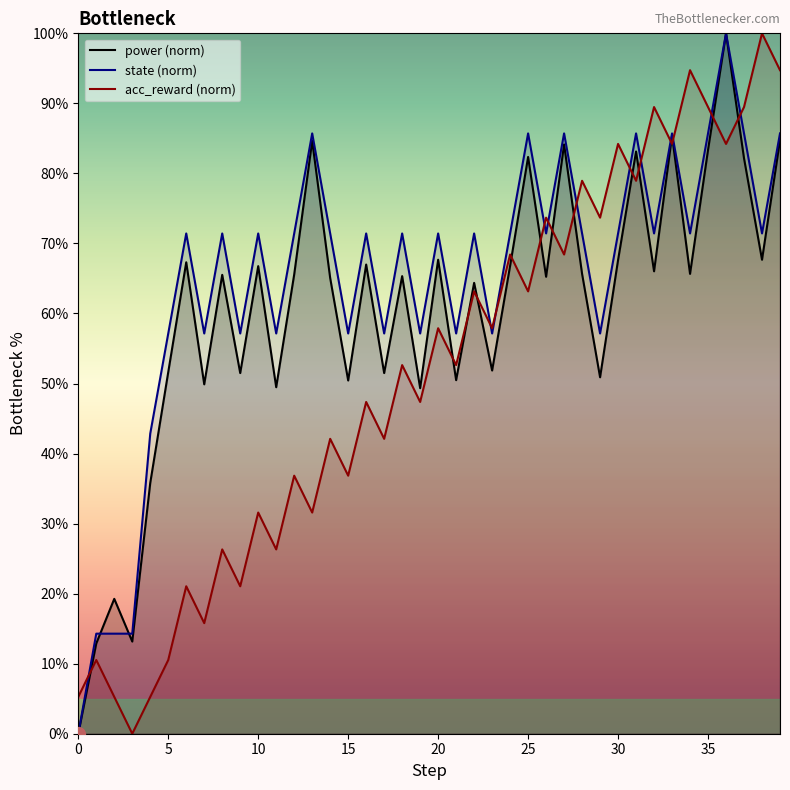

What is the label of the 25th point from the right?

15